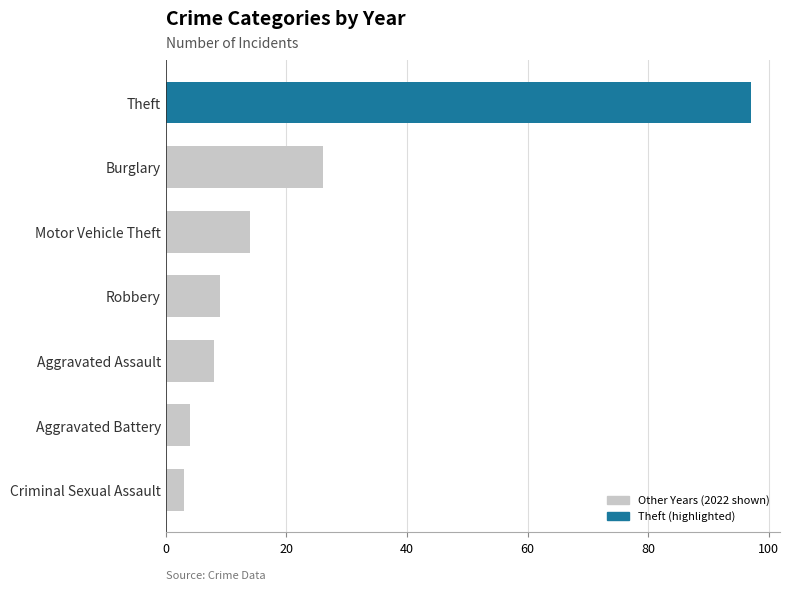

What is the sum of the values at Motor Vehicle Theft and Criminal Sexual Assault?

17